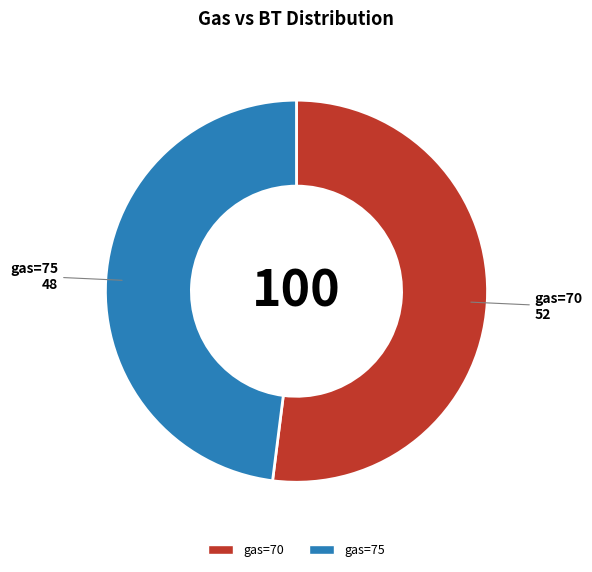

Which category has the biggest portion of the pie?

gas=70